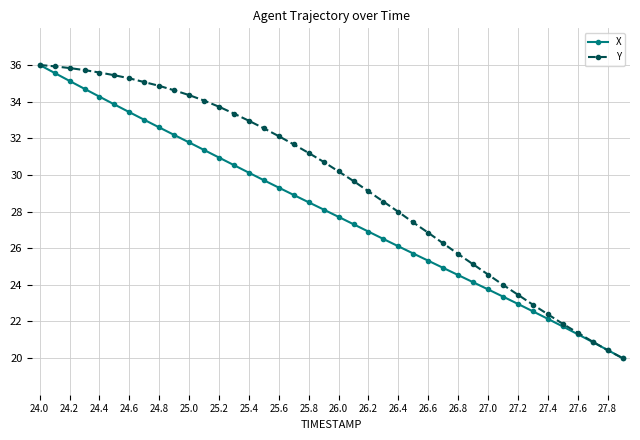

Which series has the largest total across all categories?

Y